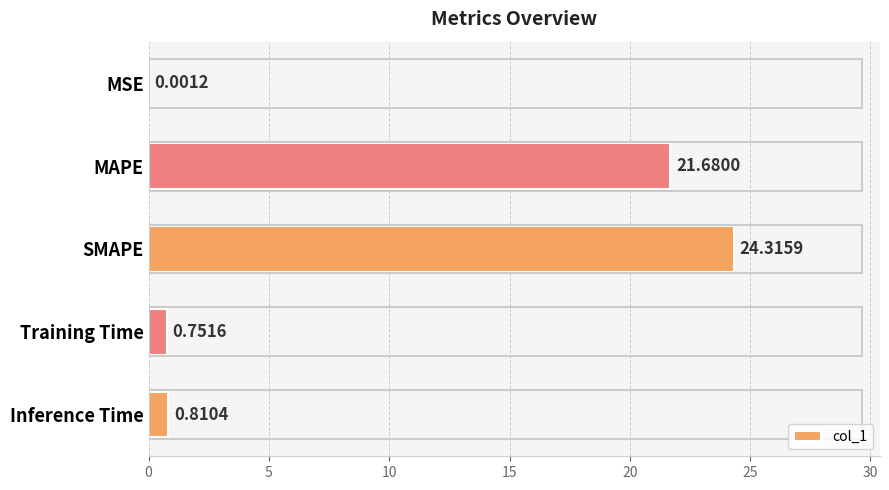

Which label corresponds to the largest value in the chart?

SMAPE